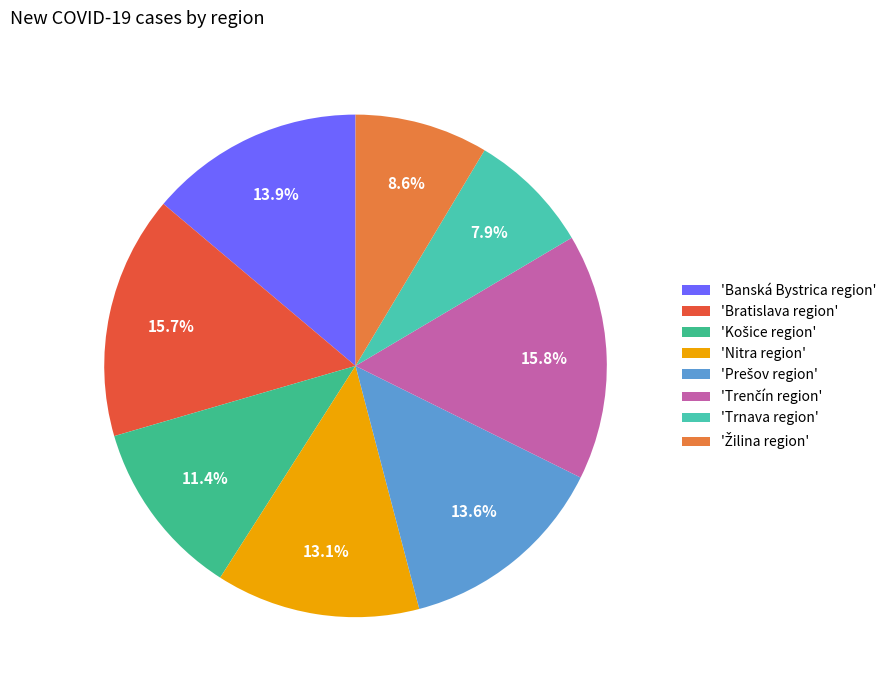

How many slices are in this pie chart?

8